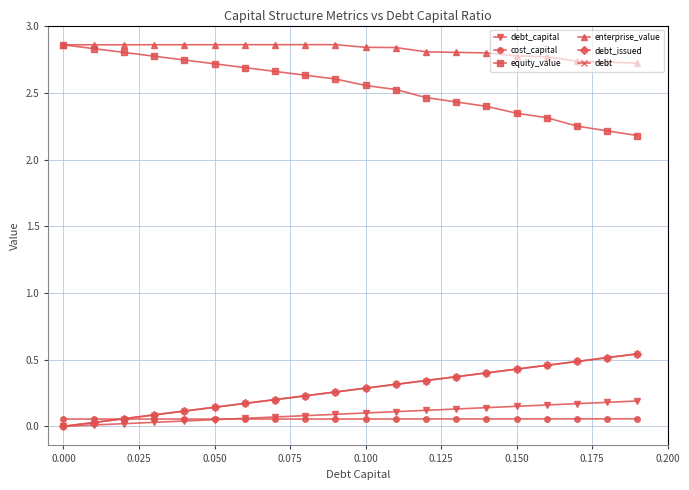

Does the chart have visible grid lines?

Yes